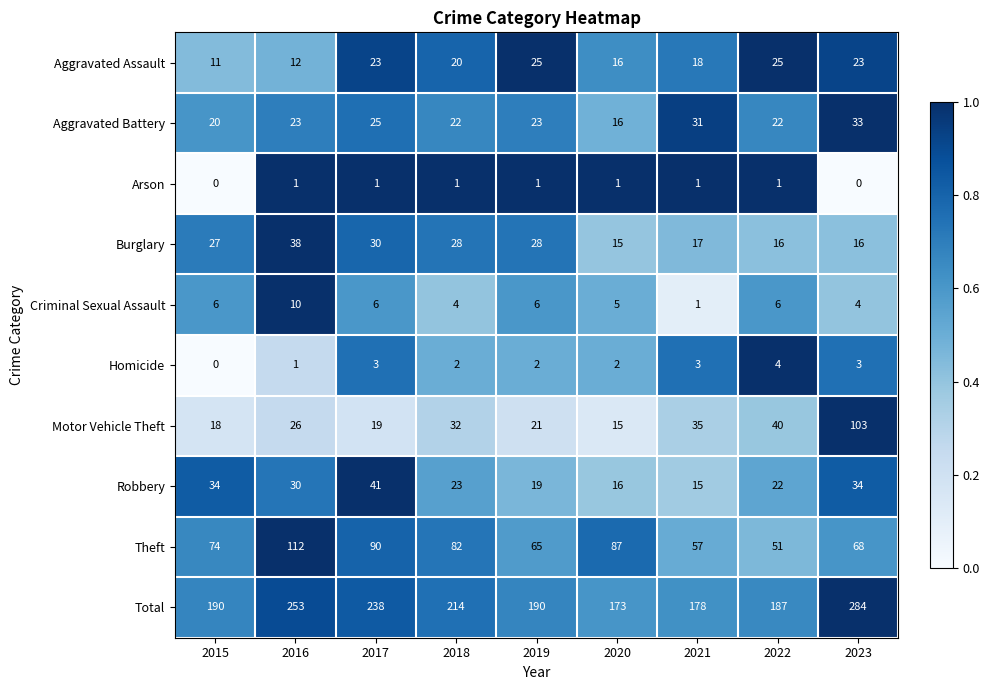

What is the sum of all Burglary values?

215